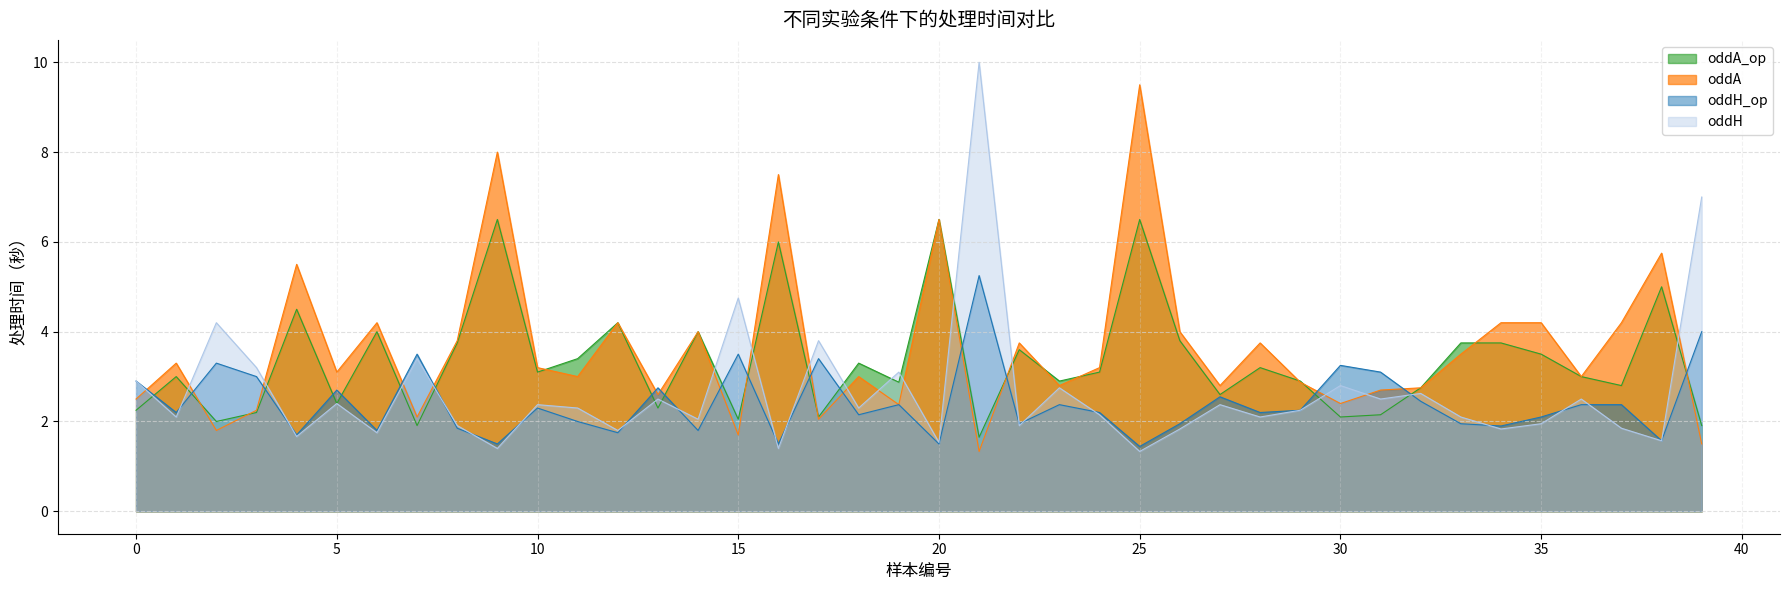

Which category has the lowest value across all series?

25